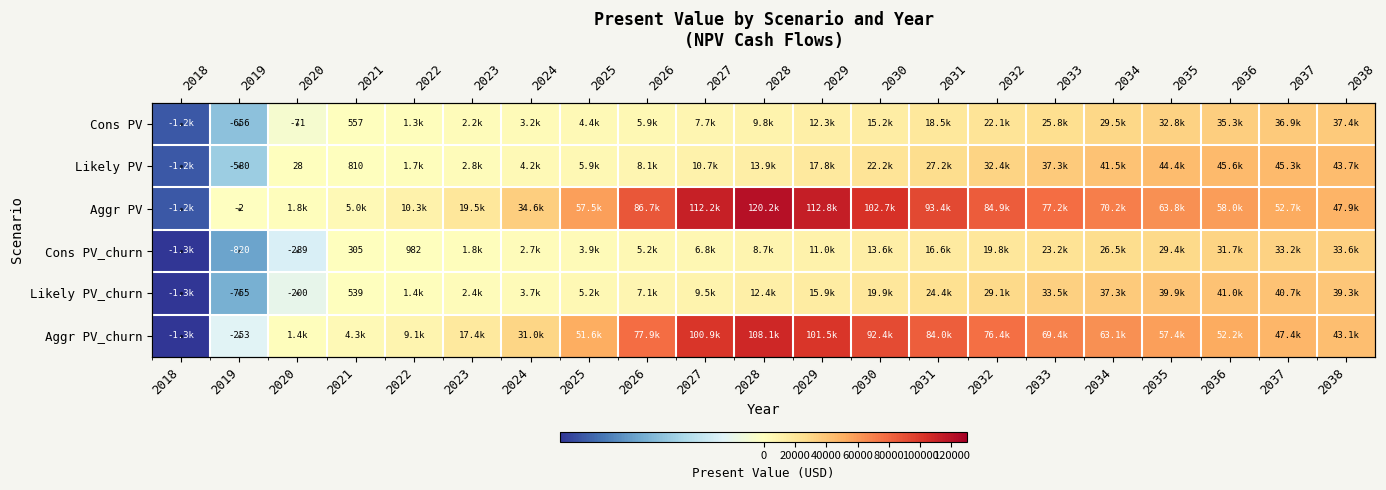

What is the total value across all series at 2018?

-7356.8